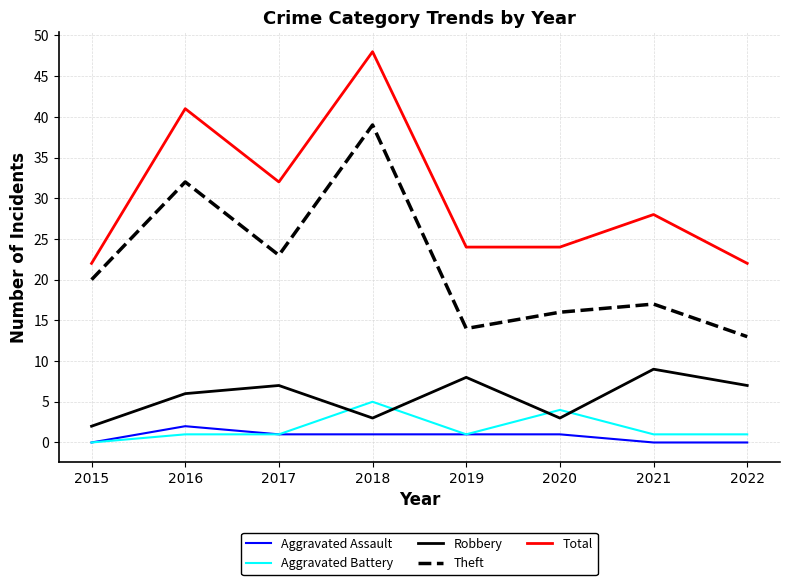

What is the difference between the highest and lowest values at 2016?

40